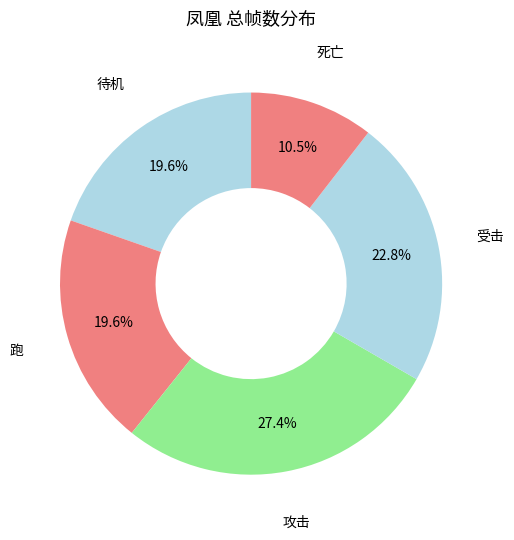

Count the number of slices in the pie.

5